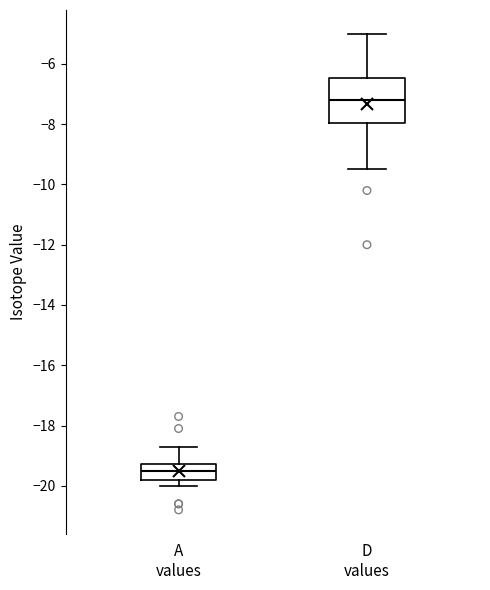

Which box's median line is the highest?

D values